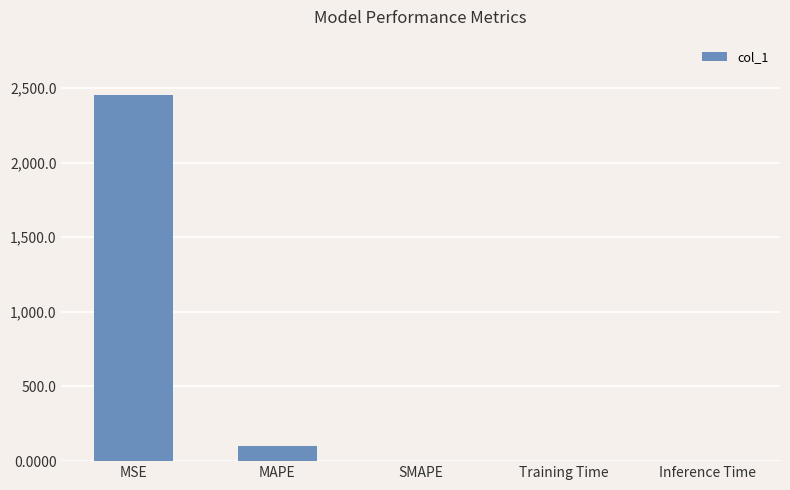

What is the approximate value at MSE?

2454.8